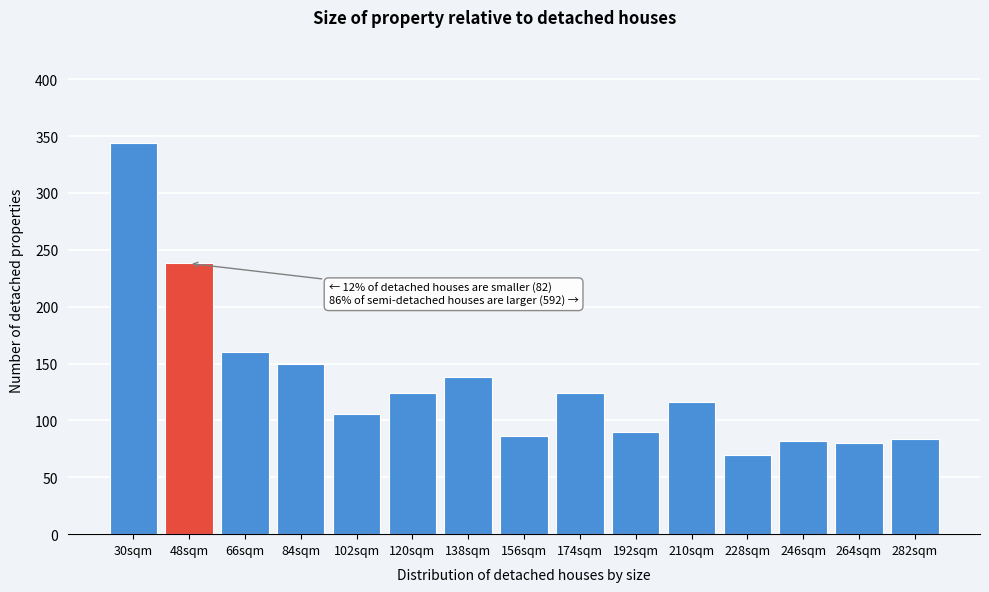

Reading left to right, what are all the values shown in this chart?

344	238	160	150	106	124	138	86	124	90	116	70	82	80	84